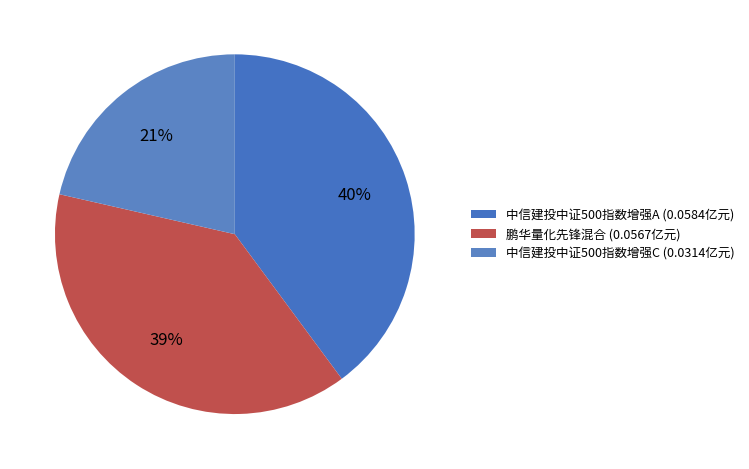

How many slices are in this pie chart?

3